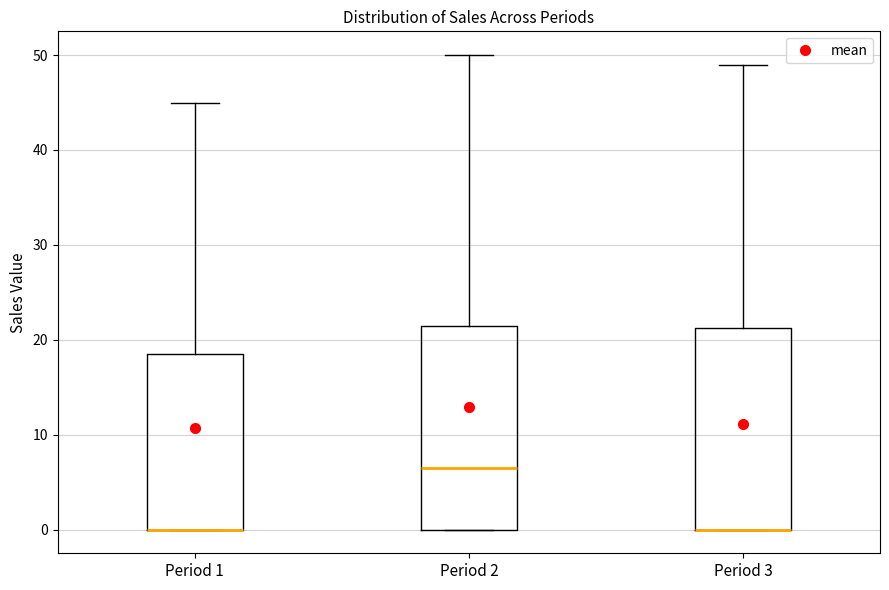

Reading left to right, transcribe this box plot: for each box, give where its median line is, the range the box spans, and where its two whiskers end, as read against the y-axis. The values are not printed on the chart, so give them approximately, as read against the axis.

Period 1: median 0 (drawn on the box's lower edge), box 0 to 19, whiskers 0 to 45
Period 2: median 7, box 0 to 22, whiskers 0 to 50
Period 3: median 0 (drawn on the box's lower edge), box 0 to 21, whiskers 0 to 49